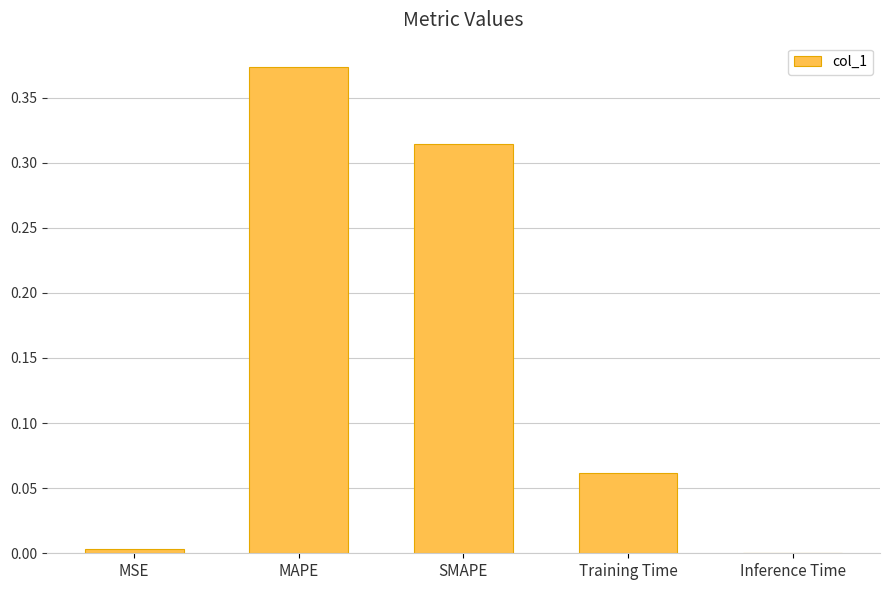

What is the sum of all values?

0.8